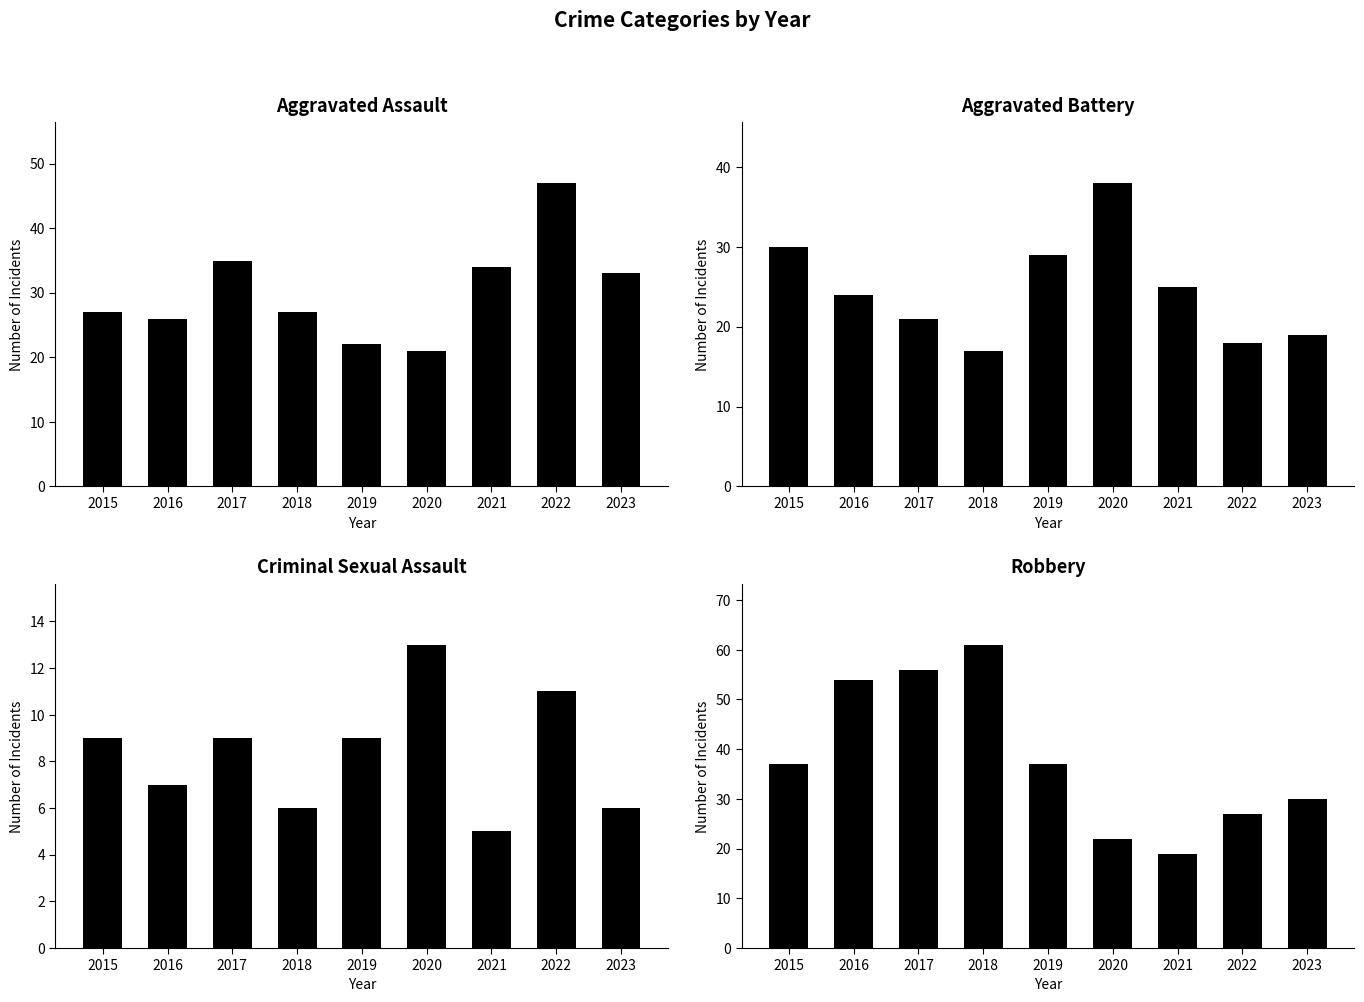

The Aggravated Assault series shows 27 at 2015. True or false?

True